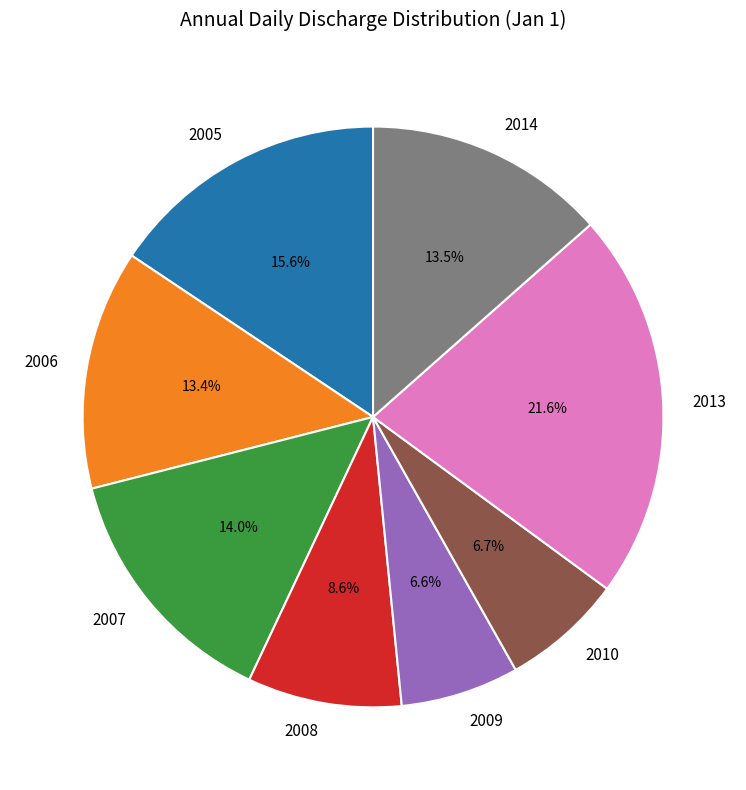

The 2005 slice represents 16% of the pie. True or false?

True